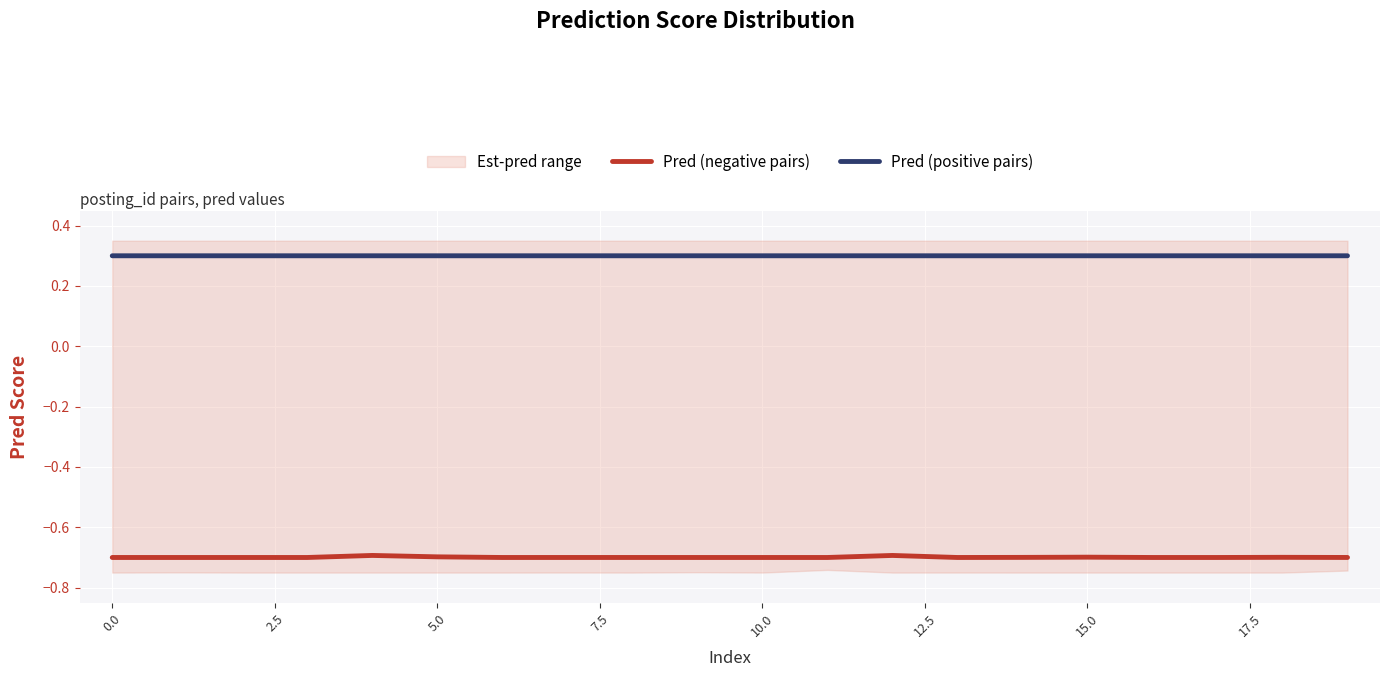

What is the maximum value for Pred (negative pairs)?

-0.7